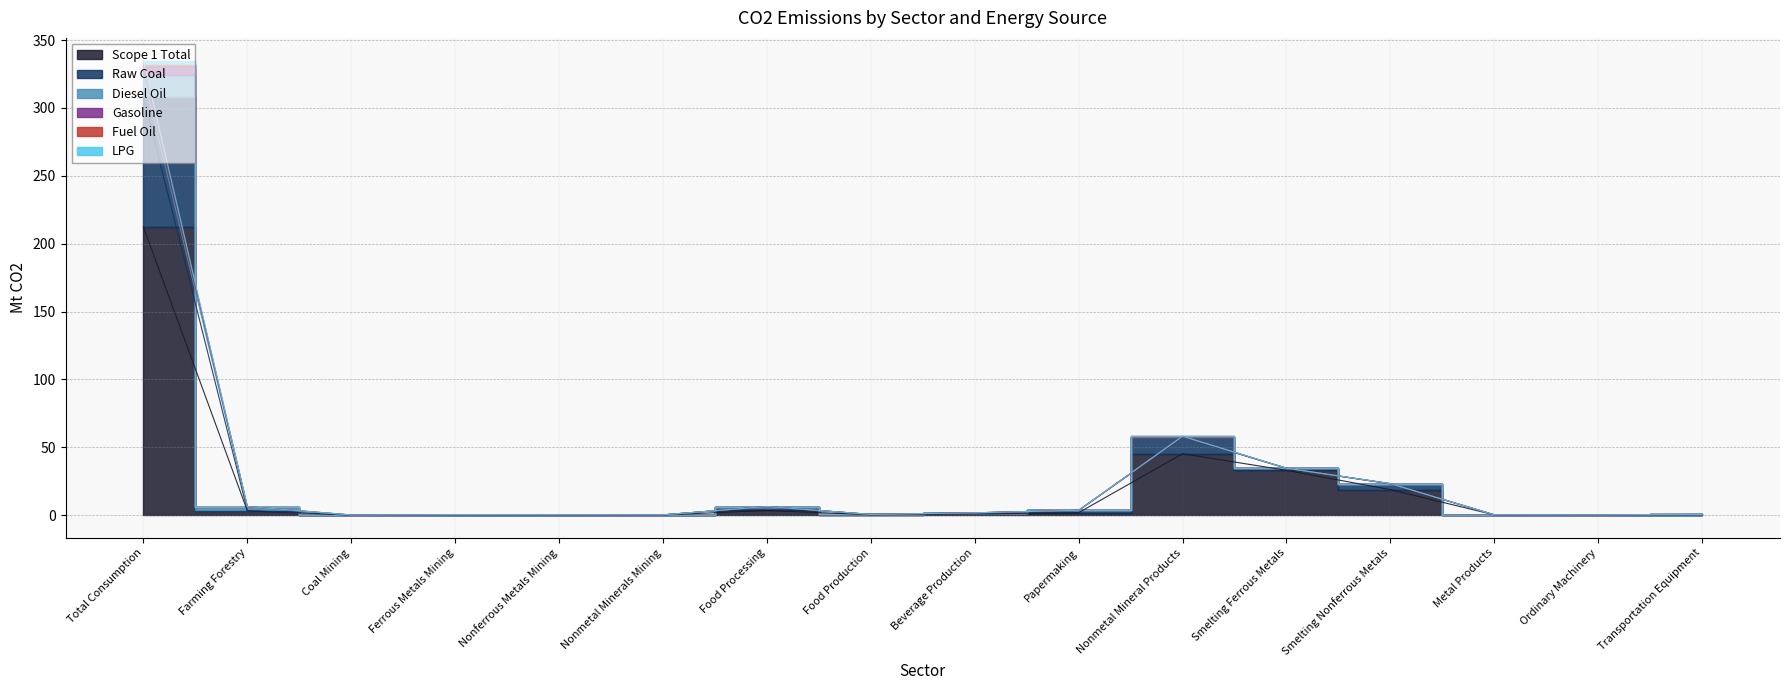

What is the lowest value of the Scope 1 Total series?

0.1